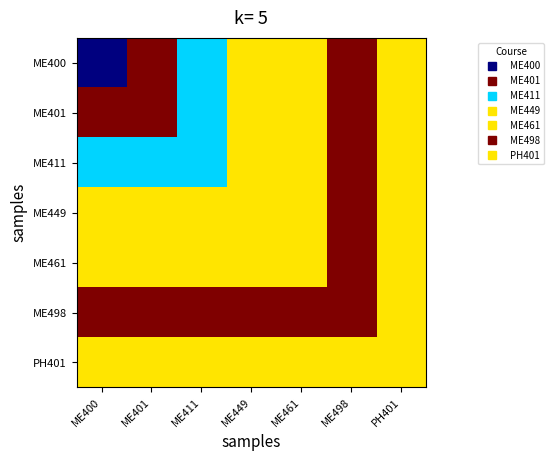

At which category is the sum across all series the highest?

ME498